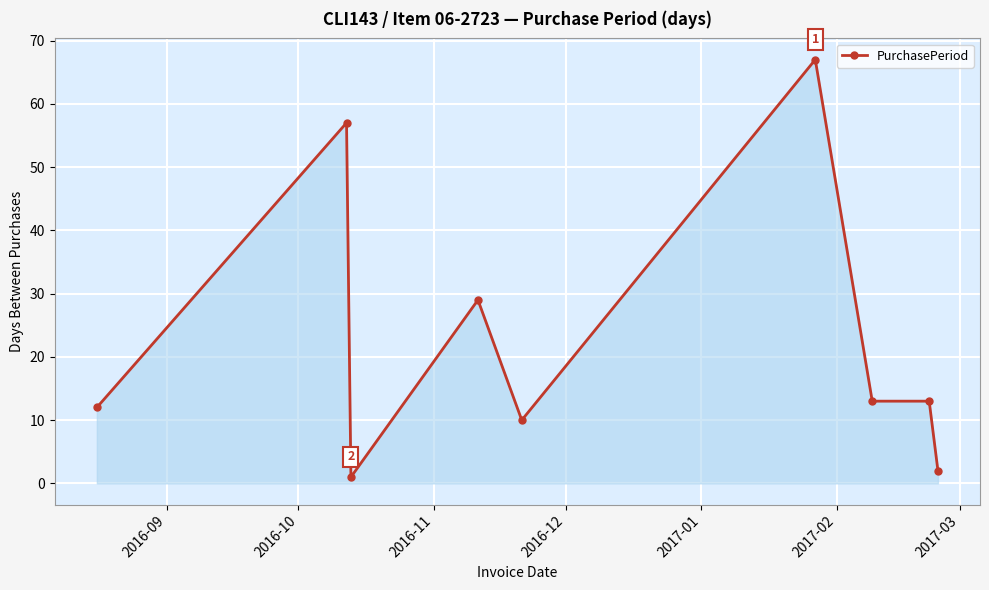

How many values are below 13?

4